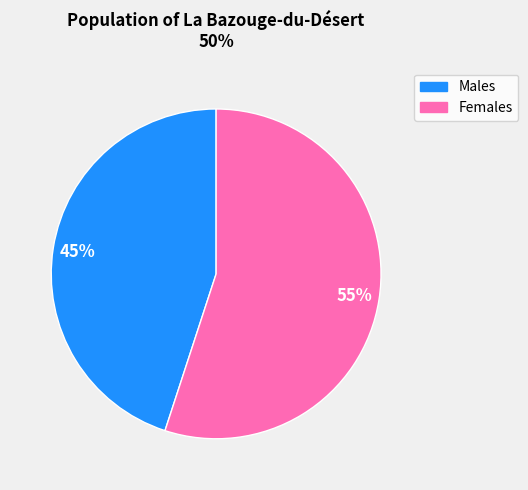

Count the number of slices in the pie.

2